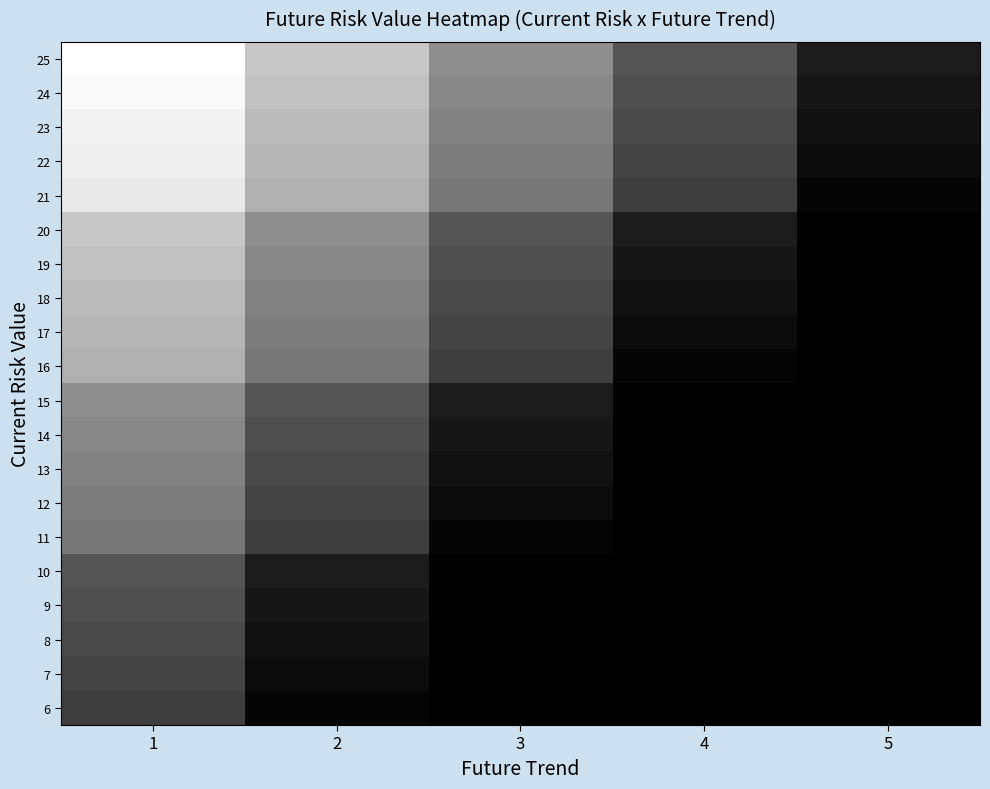

At how many categories does at least one series exceed 0?

5